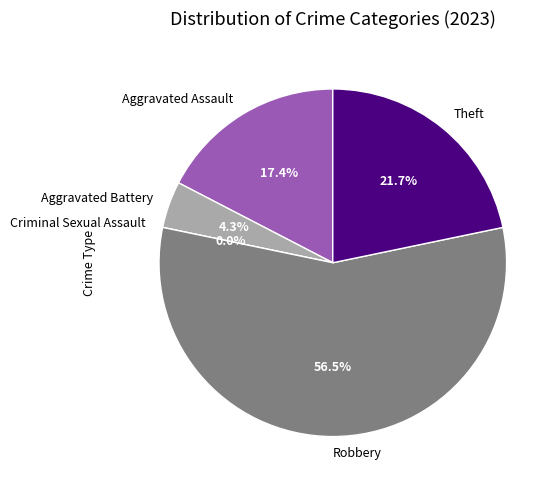

What portion of the pie excludes Aggravated Battery?

95.7%